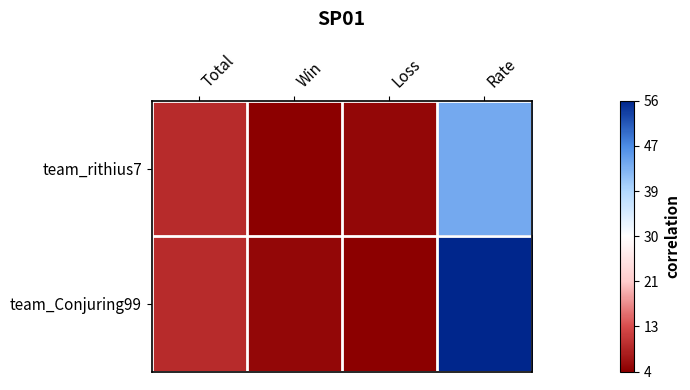

Reading right to left, extract all data points from this chart.

team_rithius7: Rate=44	Loss=5	Win=4	Total=9
team_Conjuring99: Rate=56	Loss=4	Win=5	Total=9